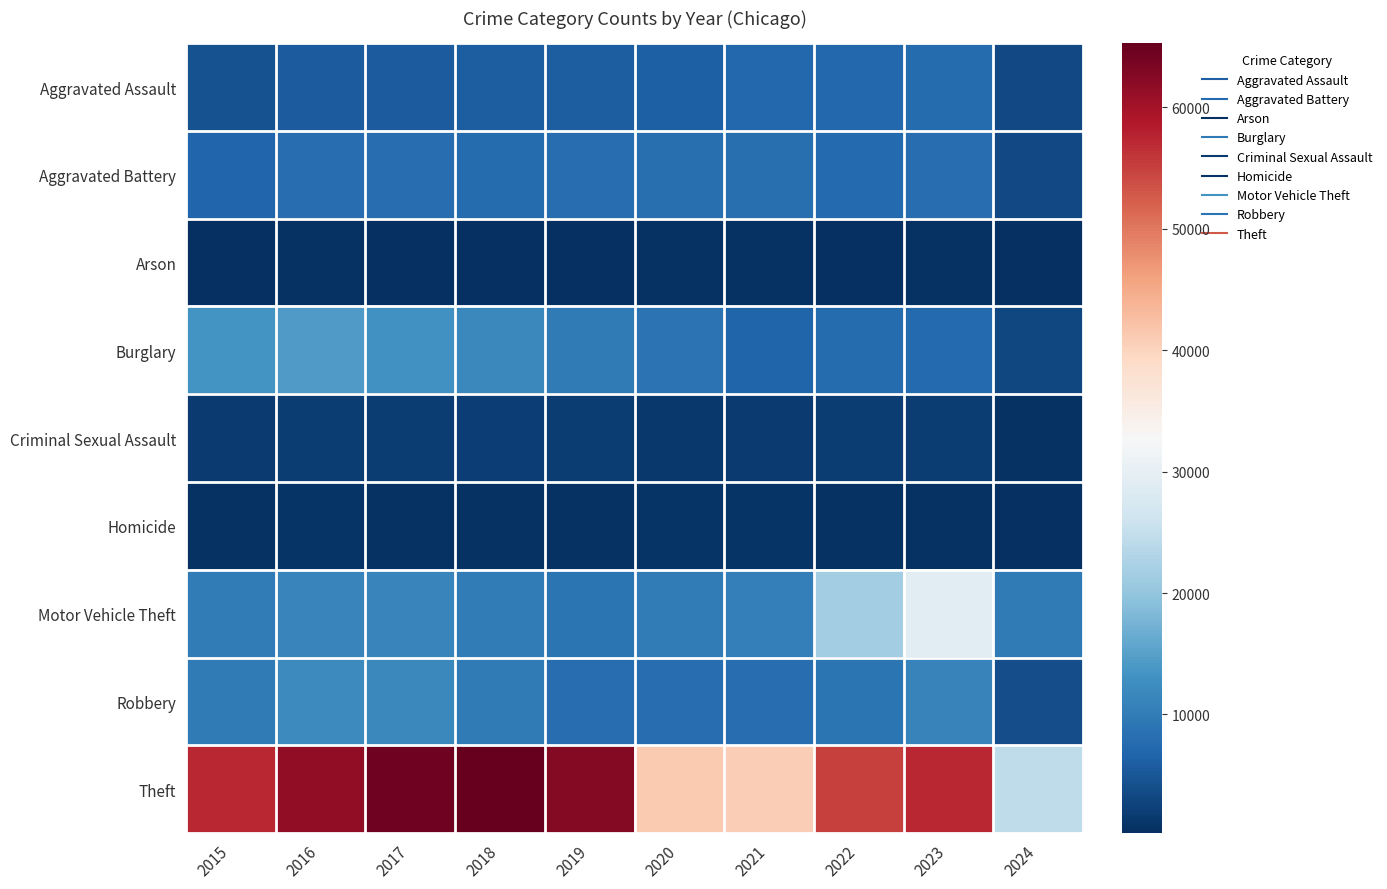

Which series has the largest total across all categories?

Theft